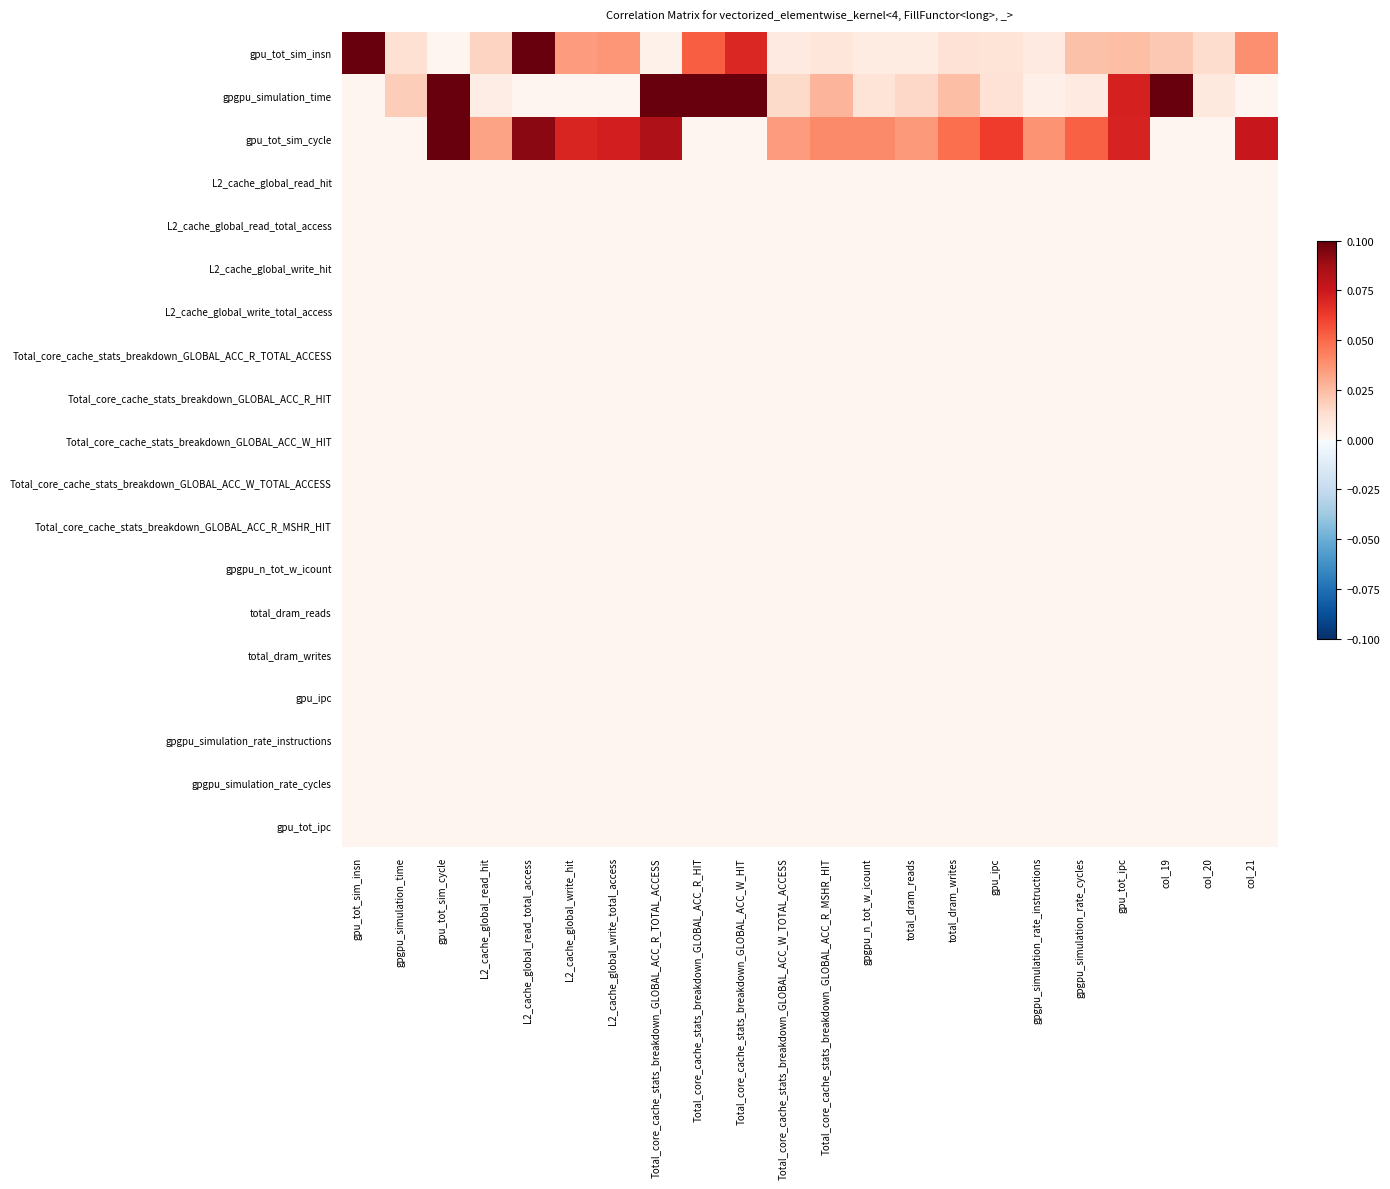

Reading left to right, transcribe all the data shown in this chart.

gpu_tot_sim_insn: gpu_tot_sim_insn=0.2	gpgpu_simulation_time=0.0	gpu_tot_sim_cycle=0.0	L2_cache_global_read_hit=0.0	L2_cache_global_read_total_access=0.4	L2_cache_global_write_hit=0.0	L2_cache_global_write_total_access=0.0	Total_core_cache_stats_breakdown_GLOBAL_ACC_R_TOTAL_ACCESS=0.0	Total_core_cache_stats_breakdown_GLOBAL_ACC_R_HIT=0.1	Total_core_cache_stats_breakdown_GLOBAL_ACC_W_HIT=0.1	Total_core_cache_stats_breakdown_GLOBAL_ACC_W_TOTAL_ACCESS=0.0	Total_core_cache_stats_breakdown_GLOBAL_ACC_R_MSHR_HIT=0.0	gpgpu_n_tot_w_icount=0.0	total_dram_reads=0.0	total_dram_writes=0.0	gpu_ipc=0.0	gpgpu_simulation_rate_instructions=0.0	gpgpu_simulation_rate_cycles=0.0	gpu_tot_ipc=0.0	col_19=0.0	col_20=0.0	col_21=0.0
gpgpu_simulation_time: gpu_tot_sim_insn=-0.0	gpgpu_simulation_time=0.0	gpu_tot_sim_cycle=0.1	L2_cache_global_read_hit=0.0	L2_cache_global_read_total_access=-0.0	L2_cache_global_write_hit=-0.0	L2_cache_global_write_total_access=-0.0	Total_core_cache_stats_breakdown_GLOBAL_ACC_R_TOTAL_ACCESS=0.2	Total_core_cache_stats_breakdown_GLOBAL_ACC_R_HIT=0.1	Total_core_cache_stats_breakdown_GLOBAL_ACC_W_HIT=0.2	Total_core_cache_stats_breakdown_GLOBAL_ACC_W_TOTAL_ACCESS=0.0	Total_core_cache_stats_breakdown_GLOBAL_ACC_R_MSHR_HIT=0.0	gpgpu_n_tot_w_icount=0.0	total_dram_reads=0.0	total_dram_writes=0.0	gpu_ipc=0.0	gpgpu_simulation_rate_instructions=0.0	gpgpu_simulation_rate_cycles=0.0	gpu_tot_ipc=0.1	col_19=0.2	col_20=0.0	col_21=-0.0
gpu_tot_sim_cycle: gpu_tot_sim_insn=-0.0	gpgpu_simulation_time=-0.0	gpu_tot_sim_cycle=0.2	L2_cache_global_read_hit=0.0	L2_cache_global_read_total_access=0.1	L2_cache_global_write_hit=0.1	L2_cache_global_write_total_access=0.1	Total_core_cache_stats_breakdown_GLOBAL_ACC_R_TOTAL_ACCESS=0.1	Total_core_cache_stats_breakdown_GLOBAL_ACC_R_HIT=-0.0	Total_core_cache_stats_breakdown_GLOBAL_ACC_W_HIT=-0.0	Total_core_cache_stats_breakdown_GLOBAL_ACC_W_TOTAL_ACCESS=0.0	Total_core_cache_stats_breakdown_GLOBAL_ACC_R_MSHR_HIT=0.0	gpgpu_n_tot_w_icount=0.0	total_dram_reads=0.0	total_dram_writes=0.0	gpu_ipc=0.1	gpgpu_simulation_rate_instructions=0.0	gpgpu_simulation_rate_cycles=0.1	gpu_tot_ipc=0.1	col_19=-0.0	col_20=-0.0	col_21=0.1
L2_cache_global_read_hit: gpu_tot_sim_insn=0.0	gpgpu_simulation_time=0.0	gpu_tot_sim_cycle=0.0	L2_cache_global_read_hit=0.0	L2_cache_global_read_total_access=0.0	L2_cache_global_write_hit=0.0	L2_cache_global_write_total_access=0.0	Total_core_cache_stats_breakdown_GLOBAL_ACC_R_TOTAL_ACCESS=0.0	Total_core_cache_stats_breakdown_GLOBAL_ACC_R_HIT=0.0	Total_core_cache_stats_breakdown_GLOBAL_ACC_W_HIT=0.0	Total_core_cache_stats_breakdown_GLOBAL_ACC_W_TOTAL_ACCESS=0.0	Total_core_cache_stats_breakdown_GLOBAL_ACC_R_MSHR_HIT=0.0	gpgpu_n_tot_w_icount=0.0	total_dram_reads=0.0	total_dram_writes=0.0	gpu_ipc=0.0	gpgpu_simulation_rate_instructions=0.0	gpgpu_simulation_rate_cycles=0.0	gpu_tot_ipc=0.0	col_19=0.0	col_20=0.0	col_21=0.0
L2_cache_global_read_total_access: gpu_tot_sim_insn=0.0	gpgpu_simulation_time=0.0	gpu_tot_sim_cycle=0.0	L2_cache_global_read_hit=0.0	L2_cache_global_read_total_access=0.0	L2_cache_global_write_hit=0.0	L2_cache_global_write_total_access=0.0	Total_core_cache_stats_breakdown_GLOBAL_ACC_R_TOTAL_ACCESS=0.0	Total_core_cache_stats_breakdown_GLOBAL_ACC_R_HIT=0.0	Total_core_cache_stats_breakdown_GLOBAL_ACC_W_HIT=0.0	Total_core_cache_stats_breakdown_GLOBAL_ACC_W_TOTAL_ACCESS=0.0	Total_core_cache_stats_breakdown_GLOBAL_ACC_R_MSHR_HIT=0.0	gpgpu_n_tot_w_icount=0.0	total_dram_reads=0.0	total_dram_writes=0.0	gpu_ipc=0.0	gpgpu_simulation_rate_instructions=0.0	gpgpu_simulation_rate_cycles=0.0	gpu_tot_ipc=0.0	col_19=0.0	col_20=0.0	col_21=0.0
L2_cache_global_write_hit: gpu_tot_sim_insn=0.0	gpgpu_simulation_time=0.0	gpu_tot_sim_cycle=0.0	L2_cache_global_read_hit=0.0	L2_cache_global_read_total_access=0.0	L2_cache_global_write_hit=0.0	L2_cache_global_write_total_access=0.0	Total_core_cache_stats_breakdown_GLOBAL_ACC_R_TOTAL_ACCESS=0.0	Total_core_cache_stats_breakdown_GLOBAL_ACC_R_HIT=0.0	Total_core_cache_stats_breakdown_GLOBAL_ACC_W_HIT=0.0	Total_core_cache_stats_breakdown_GLOBAL_ACC_W_TOTAL_ACCESS=0.0	Total_core_cache_stats_breakdown_GLOBAL_ACC_R_MSHR_HIT=0.0	gpgpu_n_tot_w_icount=0.0	total_dram_reads=0.0	total_dram_writes=0.0	gpu_ipc=0.0	gpgpu_simulation_rate_instructions=0.0	gpgpu_simulation_rate_cycles=0.0	gpu_tot_ipc=0.0	col_19=0.0	col_20=0.0	col_21=0.0
L2_cache_global_write_total_access: gpu_tot_sim_insn=0.0	gpgpu_simulation_time=0.0	gpu_tot_sim_cycle=0.0	L2_cache_global_read_hit=0.0	L2_cache_global_read_total_access=0.0	L2_cache_global_write_hit=0.0	L2_cache_global_write_total_access=0.0	Total_core_cache_stats_breakdown_GLOBAL_ACC_R_TOTAL_ACCESS=0.0	Total_core_cache_stats_breakdown_GLOBAL_ACC_R_HIT=0.0	Total_core_cache_stats_breakdown_GLOBAL_ACC_W_HIT=0.0	Total_core_cache_stats_breakdown_GLOBAL_ACC_W_TOTAL_ACCESS=0.0	Total_core_cache_stats_breakdown_GLOBAL_ACC_R_MSHR_HIT=0.0	gpgpu_n_tot_w_icount=0.0	total_dram_reads=0.0	total_dram_writes=0.0	gpu_ipc=0.0	gpgpu_simulation_rate_instructions=0.0	gpgpu_simulation_rate_cycles=0.0	gpu_tot_ipc=0.0	col_19=0.0	col_20=0.0	col_21=0.0
Total_core_cache_stats_breakdown_GLOBAL_ACC_R_TOTAL_ACCESS: gpu_tot_sim_insn=0.0	gpgpu_simulation_time=0.0	gpu_tot_sim_cycle=0.0	L2_cache_global_read_hit=0.0	L2_cache_global_read_total_access=0.0	L2_cache_global_write_hit=0.0	L2_cache_global_write_total_access=0.0	Total_core_cache_stats_breakdown_GLOBAL_ACC_R_TOTAL_ACCESS=0.0	Total_core_cache_stats_breakdown_GLOBAL_ACC_R_HIT=0.0	Total_core_cache_stats_breakdown_GLOBAL_ACC_W_HIT=0.0	Total_core_cache_stats_breakdown_GLOBAL_ACC_W_TOTAL_ACCESS=0.0	Total_core_cache_stats_breakdown_GLOBAL_ACC_R_MSHR_HIT=0.0	gpgpu_n_tot_w_icount=0.0	total_dram_reads=0.0	total_dram_writes=0.0	gpu_ipc=0.0	gpgpu_simulation_rate_instructions=0.0	gpgpu_simulation_rate_cycles=0.0	gpu_tot_ipc=0.0	col_19=0.0	col_20=0.0	col_21=0.0
Total_core_cache_stats_breakdown_GLOBAL_ACC_R_HIT: gpu_tot_sim_insn=0.0	gpgpu_simulation_time=0.0	gpu_tot_sim_cycle=0.0	L2_cache_global_read_hit=0.0	L2_cache_global_read_total_access=0.0	L2_cache_global_write_hit=0.0	L2_cache_global_write_total_access=0.0	Total_core_cache_stats_breakdown_GLOBAL_ACC_R_TOTAL_ACCESS=0.0	Total_core_cache_stats_breakdown_GLOBAL_ACC_R_HIT=0.0	Total_core_cache_stats_breakdown_GLOBAL_ACC_W_HIT=0.0	Total_core_cache_stats_breakdown_GLOBAL_ACC_W_TOTAL_ACCESS=0.0	Total_core_cache_stats_breakdown_GLOBAL_ACC_R_MSHR_HIT=0.0	gpgpu_n_tot_w_icount=0.0	total_dram_reads=0.0	total_dram_writes=0.0	gpu_ipc=0.0	gpgpu_simulation_rate_instructions=0.0	gpgpu_simulation_rate_cycles=0.0	gpu_tot_ipc=0.0	col_19=0.0	col_20=0.0	col_21=0.0
Total_core_cache_stats_breakdown_GLOBAL_ACC_W_HIT: gpu_tot_sim_insn=0.0	gpgpu_simulation_time=0.0	gpu_tot_sim_cycle=0.0	L2_cache_global_read_hit=0.0	L2_cache_global_read_total_access=0.0	L2_cache_global_write_hit=0.0	L2_cache_global_write_total_access=0.0	Total_core_cache_stats_breakdown_GLOBAL_ACC_R_TOTAL_ACCESS=0.0	Total_core_cache_stats_breakdown_GLOBAL_ACC_R_HIT=0.0	Total_core_cache_stats_breakdown_GLOBAL_ACC_W_HIT=0.0	Total_core_cache_stats_breakdown_GLOBAL_ACC_W_TOTAL_ACCESS=0.0	Total_core_cache_stats_breakdown_GLOBAL_ACC_R_MSHR_HIT=0.0	gpgpu_n_tot_w_icount=0.0	total_dram_reads=0.0	total_dram_writes=0.0	gpu_ipc=0.0	gpgpu_simulation_rate_instructions=0.0	gpgpu_simulation_rate_cycles=0.0	gpu_tot_ipc=0.0	col_19=0.0	col_20=0.0	col_21=0.0
Total_core_cache_stats_breakdown_GLOBAL_ACC_W_TOTAL_ACCESS: gpu_tot_sim_insn=0.0	gpgpu_simulation_time=0.0	gpu_tot_sim_cycle=0.0	L2_cache_global_read_hit=0.0	L2_cache_global_read_total_access=0.0	L2_cache_global_write_hit=0.0	L2_cache_global_write_total_access=0.0	Total_core_cache_stats_breakdown_GLOBAL_ACC_R_TOTAL_ACCESS=0.0	Total_core_cache_stats_breakdown_GLOBAL_ACC_R_HIT=0.0	Total_core_cache_stats_breakdown_GLOBAL_ACC_W_HIT=0.0	Total_core_cache_stats_breakdown_GLOBAL_ACC_W_TOTAL_ACCESS=0.0	Total_core_cache_stats_breakdown_GLOBAL_ACC_R_MSHR_HIT=0.0	gpgpu_n_tot_w_icount=0.0	total_dram_reads=0.0	total_dram_writes=0.0	gpu_ipc=0.0	gpgpu_simulation_rate_instructions=0.0	gpgpu_simulation_rate_cycles=0.0	gpu_tot_ipc=0.0	col_19=0.0	col_20=0.0	col_21=0.0
Total_core_cache_stats_breakdown_GLOBAL_ACC_R_MSHR_HIT: gpu_tot_sim_insn=0.0	gpgpu_simulation_time=0.0	gpu_tot_sim_cycle=0.0	L2_cache_global_read_hit=0.0	L2_cache_global_read_total_access=0.0	L2_cache_global_write_hit=0.0	L2_cache_global_write_total_access=0.0	Total_core_cache_stats_breakdown_GLOBAL_ACC_R_TOTAL_ACCESS=0.0	Total_core_cache_stats_breakdown_GLOBAL_ACC_R_HIT=0.0	Total_core_cache_stats_breakdown_GLOBAL_ACC_W_HIT=0.0	Total_core_cache_stats_breakdown_GLOBAL_ACC_W_TOTAL_ACCESS=0.0	Total_core_cache_stats_breakdown_GLOBAL_ACC_R_MSHR_HIT=0.0	gpgpu_n_tot_w_icount=0.0	total_dram_reads=0.0	total_dram_writes=0.0	gpu_ipc=0.0	gpgpu_simulation_rate_instructions=0.0	gpgpu_simulation_rate_cycles=0.0	gpu_tot_ipc=0.0	col_19=0.0	col_20=0.0	col_21=0.0
gpgpu_n_tot_w_icount: gpu_tot_sim_insn=0.0	gpgpu_simulation_time=0.0	gpu_tot_sim_cycle=0.0	L2_cache_global_read_hit=0.0	L2_cache_global_read_total_access=0.0	L2_cache_global_write_hit=0.0	L2_cache_global_write_total_access=0.0	Total_core_cache_stats_breakdown_GLOBAL_ACC_R_TOTAL_ACCESS=0.0	Total_core_cache_stats_breakdown_GLOBAL_ACC_R_HIT=0.0	Total_core_cache_stats_breakdown_GLOBAL_ACC_W_HIT=0.0	Total_core_cache_stats_breakdown_GLOBAL_ACC_W_TOTAL_ACCESS=0.0	Total_core_cache_stats_breakdown_GLOBAL_ACC_R_MSHR_HIT=0.0	gpgpu_n_tot_w_icount=0.0	total_dram_reads=0.0	total_dram_writes=0.0	gpu_ipc=0.0	gpgpu_simulation_rate_instructions=0.0	gpgpu_simulation_rate_cycles=0.0	gpu_tot_ipc=0.0	col_19=0.0	col_20=0.0	col_21=0.0
total_dram_reads: gpu_tot_sim_insn=0.0	gpgpu_simulation_time=0.0	gpu_tot_sim_cycle=0.0	L2_cache_global_read_hit=0.0	L2_cache_global_read_total_access=0.0	L2_cache_global_write_hit=0.0	L2_cache_global_write_total_access=0.0	Total_core_cache_stats_breakdown_GLOBAL_ACC_R_TOTAL_ACCESS=0.0	Total_core_cache_stats_breakdown_GLOBAL_ACC_R_HIT=0.0	Total_core_cache_stats_breakdown_GLOBAL_ACC_W_HIT=0.0	Total_core_cache_stats_breakdown_GLOBAL_ACC_W_TOTAL_ACCESS=0.0	Total_core_cache_stats_breakdown_GLOBAL_ACC_R_MSHR_HIT=0.0	gpgpu_n_tot_w_icount=0.0	total_dram_reads=0.0	total_dram_writes=0.0	gpu_ipc=0.0	gpgpu_simulation_rate_instructions=0.0	gpgpu_simulation_rate_cycles=0.0	gpu_tot_ipc=0.0	col_19=0.0	col_20=0.0	col_21=0.0
total_dram_writes: gpu_tot_sim_insn=0.0	gpgpu_simulation_time=0.0	gpu_tot_sim_cycle=0.0	L2_cache_global_read_hit=0.0	L2_cache_global_read_total_access=0.0	L2_cache_global_write_hit=0.0	L2_cache_global_write_total_access=0.0	Total_core_cache_stats_breakdown_GLOBAL_ACC_R_TOTAL_ACCESS=0.0	Total_core_cache_stats_breakdown_GLOBAL_ACC_R_HIT=0.0	Total_core_cache_stats_breakdown_GLOBAL_ACC_W_HIT=0.0	Total_core_cache_stats_breakdown_GLOBAL_ACC_W_TOTAL_ACCESS=0.0	Total_core_cache_stats_breakdown_GLOBAL_ACC_R_MSHR_HIT=0.0	gpgpu_n_tot_w_icount=0.0	total_dram_reads=0.0	total_dram_writes=0.0	gpu_ipc=0.0	gpgpu_simulation_rate_instructions=0.0	gpgpu_simulation_rate_cycles=0.0	gpu_tot_ipc=0.0	col_19=0.0	col_20=0.0	col_21=0.0
gpu_ipc: gpu_tot_sim_insn=0.0	gpgpu_simulation_time=0.0	gpu_tot_sim_cycle=0.0	L2_cache_global_read_hit=0.0	L2_cache_global_read_total_access=0.0	L2_cache_global_write_hit=0.0	L2_cache_global_write_total_access=0.0	Total_core_cache_stats_breakdown_GLOBAL_ACC_R_TOTAL_ACCESS=0.0	Total_core_cache_stats_breakdown_GLOBAL_ACC_R_HIT=0.0	Total_core_cache_stats_breakdown_GLOBAL_ACC_W_HIT=0.0	Total_core_cache_stats_breakdown_GLOBAL_ACC_W_TOTAL_ACCESS=0.0	Total_core_cache_stats_breakdown_GLOBAL_ACC_R_MSHR_HIT=0.0	gpgpu_n_tot_w_icount=0.0	total_dram_reads=0.0	total_dram_writes=0.0	gpu_ipc=0.0	gpgpu_simulation_rate_instructions=0.0	gpgpu_simulation_rate_cycles=0.0	gpu_tot_ipc=0.0	col_19=0.0	col_20=0.0	col_21=0.0
gpgpu_simulation_rate_instructions: gpu_tot_sim_insn=0.0	gpgpu_simulation_time=0.0	gpu_tot_sim_cycle=0.0	L2_cache_global_read_hit=0.0	L2_cache_global_read_total_access=0.0	L2_cache_global_write_hit=0.0	L2_cache_global_write_total_access=0.0	Total_core_cache_stats_breakdown_GLOBAL_ACC_R_TOTAL_ACCESS=0.0	Total_core_cache_stats_breakdown_GLOBAL_ACC_R_HIT=0.0	Total_core_cache_stats_breakdown_GLOBAL_ACC_W_HIT=0.0	Total_core_cache_stats_breakdown_GLOBAL_ACC_W_TOTAL_ACCESS=0.0	Total_core_cache_stats_breakdown_GLOBAL_ACC_R_MSHR_HIT=0.0	gpgpu_n_tot_w_icount=0.0	total_dram_reads=0.0	total_dram_writes=0.0	gpu_ipc=0.0	gpgpu_simulation_rate_instructions=0.0	gpgpu_simulation_rate_cycles=0.0	gpu_tot_ipc=0.0	col_19=0.0	col_20=0.0	col_21=0.0
gpgpu_simulation_rate_cycles: gpu_tot_sim_insn=0.0	gpgpu_simulation_time=0.0	gpu_tot_sim_cycle=0.0	L2_cache_global_read_hit=0.0	L2_cache_global_read_total_access=0.0	L2_cache_global_write_hit=0.0	L2_cache_global_write_total_access=0.0	Total_core_cache_stats_breakdown_GLOBAL_ACC_R_TOTAL_ACCESS=0.0	Total_core_cache_stats_breakdown_GLOBAL_ACC_R_HIT=0.0	Total_core_cache_stats_breakdown_GLOBAL_ACC_W_HIT=0.0	Total_core_cache_stats_breakdown_GLOBAL_ACC_W_TOTAL_ACCESS=0.0	Total_core_cache_stats_breakdown_GLOBAL_ACC_R_MSHR_HIT=0.0	gpgpu_n_tot_w_icount=0.0	total_dram_reads=0.0	total_dram_writes=0.0	gpu_ipc=0.0	gpgpu_simulation_rate_instructions=0.0	gpgpu_simulation_rate_cycles=0.0	gpu_tot_ipc=0.0	col_19=0.0	col_20=0.0	col_21=0.0
gpu_tot_ipc: gpu_tot_sim_insn=0.0	gpgpu_simulation_time=0.0	gpu_tot_sim_cycle=0.0	L2_cache_global_read_hit=0.0	L2_cache_global_read_total_access=0.0	L2_cache_global_write_hit=0.0	L2_cache_global_write_total_access=0.0	Total_core_cache_stats_breakdown_GLOBAL_ACC_R_TOTAL_ACCESS=0.0	Total_core_cache_stats_breakdown_GLOBAL_ACC_R_HIT=0.0	Total_core_cache_stats_breakdown_GLOBAL_ACC_W_HIT=0.0	Total_core_cache_stats_breakdown_GLOBAL_ACC_W_TOTAL_ACCESS=0.0	Total_core_cache_stats_breakdown_GLOBAL_ACC_R_MSHR_HIT=0.0	gpgpu_n_tot_w_icount=0.0	total_dram_reads=0.0	total_dram_writes=0.0	gpu_ipc=0.0	gpgpu_simulation_rate_instructions=0.0	gpgpu_simulation_rate_cycles=0.0	gpu_tot_ipc=0.0	col_19=0.0	col_20=0.0	col_21=0.0